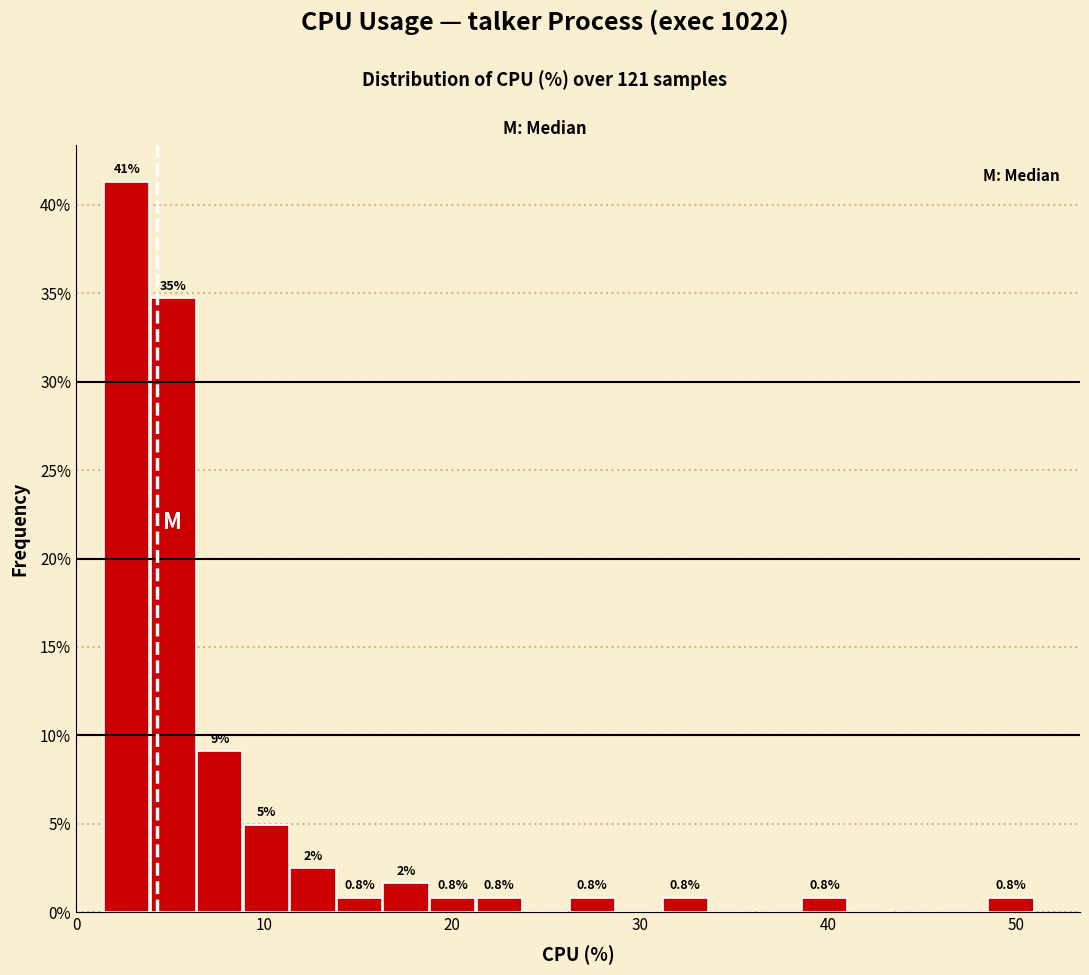

Read against the x-axis, roughly where is the centre of the tallest bar?

3